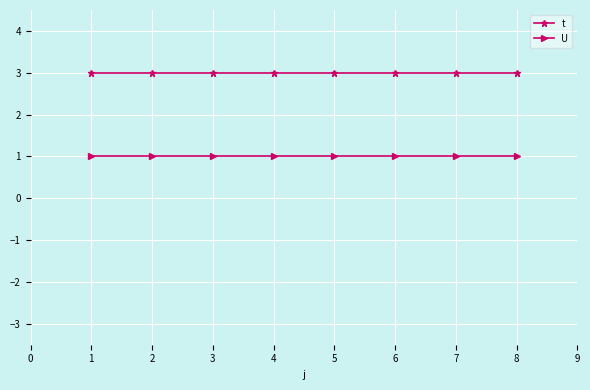

Which series has the largest total across all categories?

t